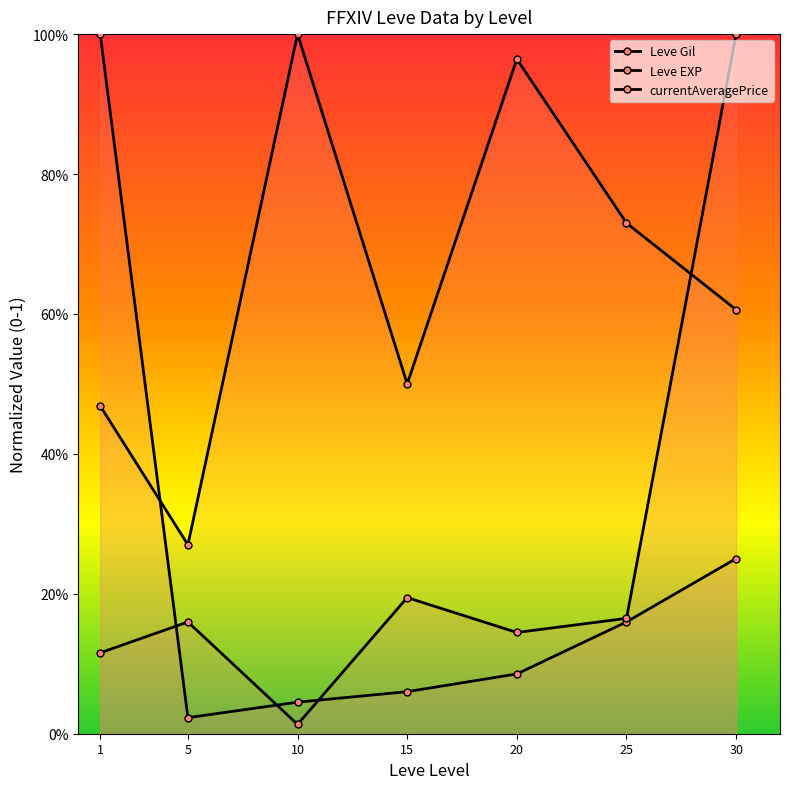

Which has a higher value, 1 or 10?

10